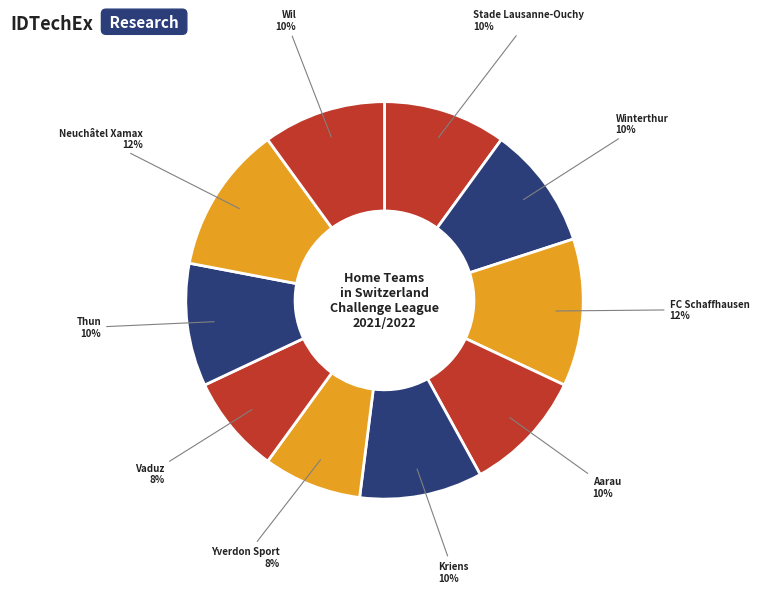

Is there any slice that represents more than half of the pie?

No